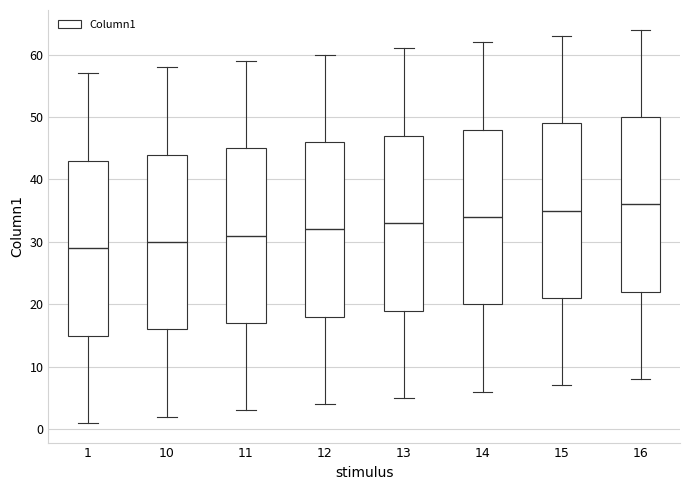

Which box's median line is the lowest?

1